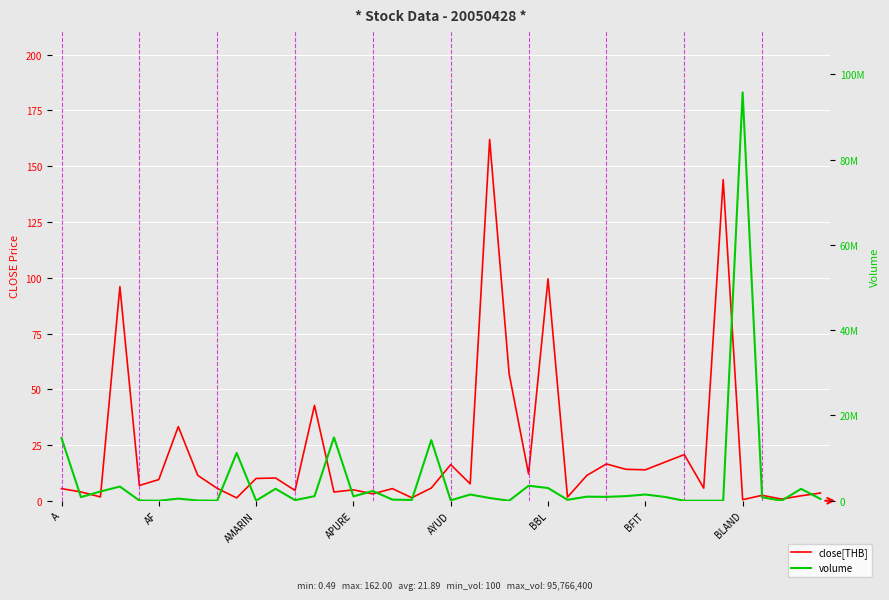

What is the value of the close[THB] point at the 19th from the left?

1.3